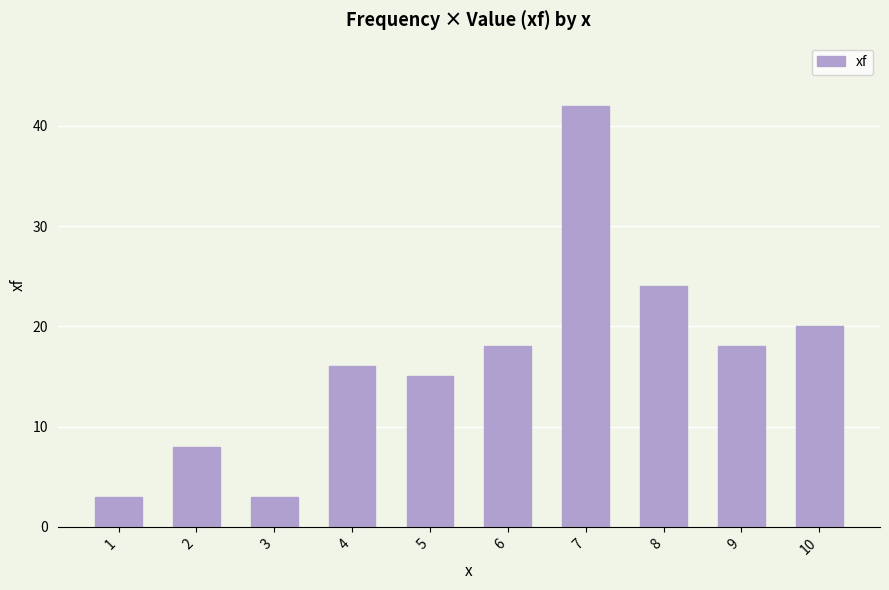

Read the value at 9.

18